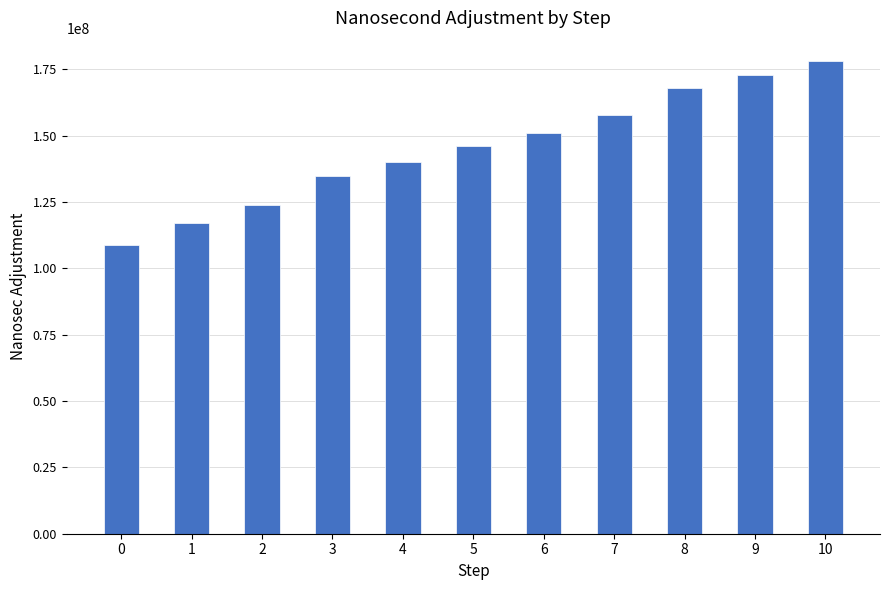

What is the change in value from 2 to 9?

+49000000